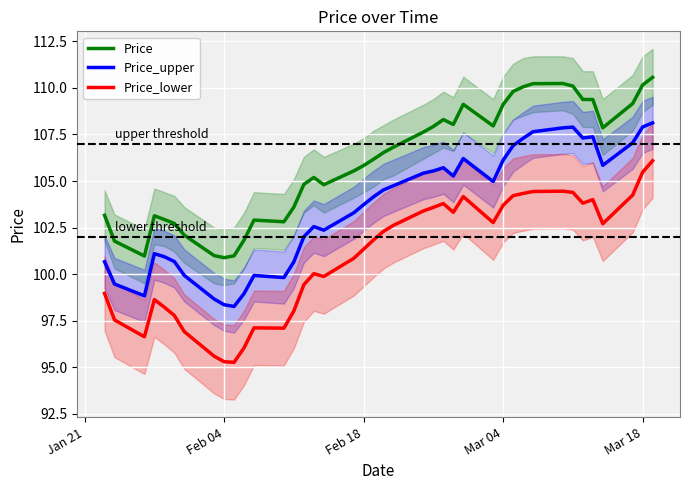

What is the average value of the Price_upper series?

103.6